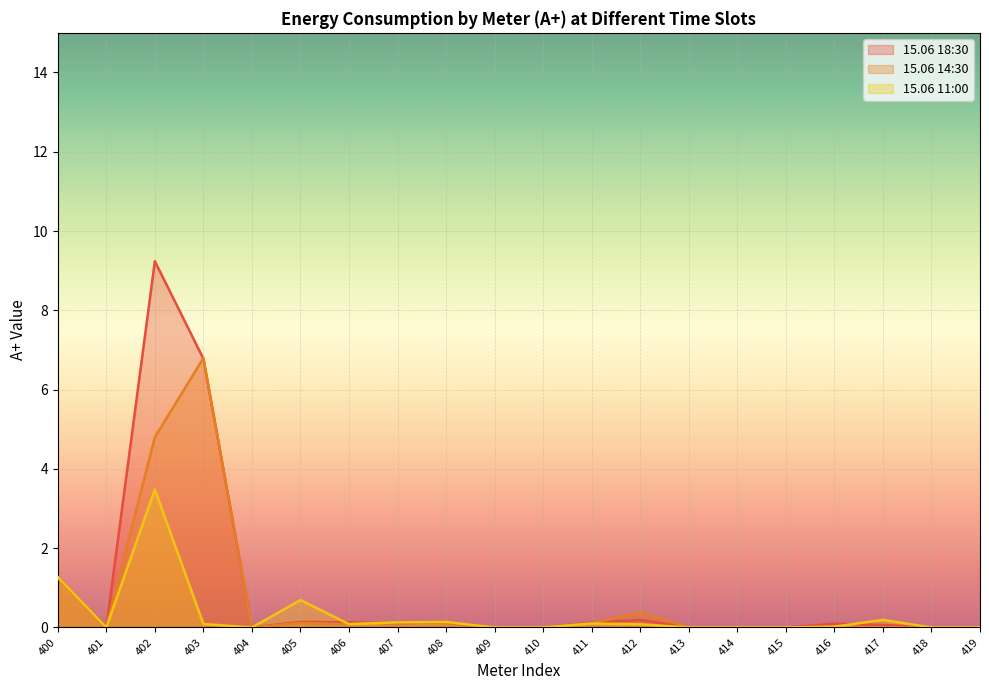

After their last crossing, which series has the higher values: 15.06 14:30 or 15.06 18:30?

15.06 14:30